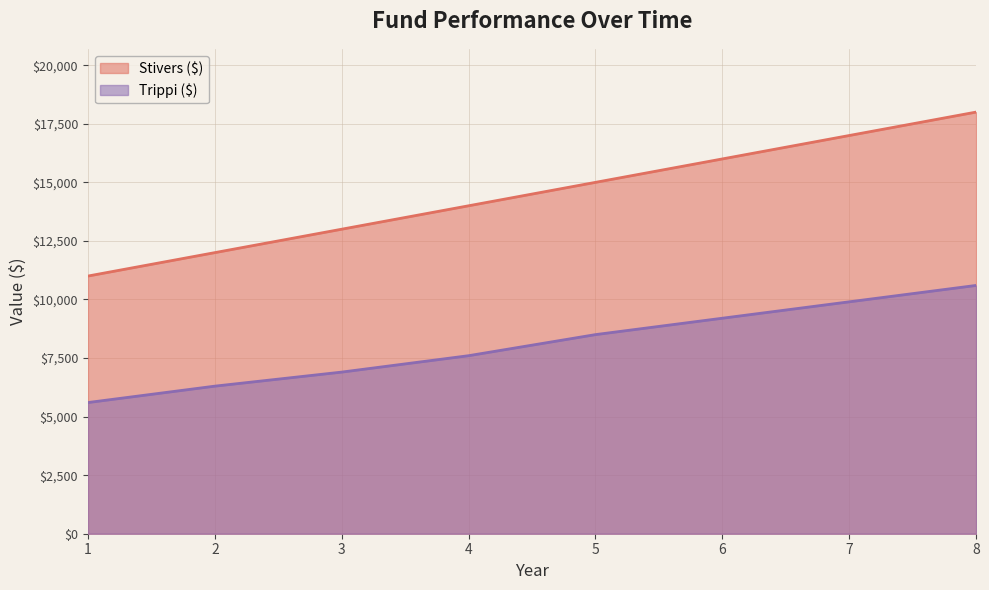

True or false: Stivers ($) has more than 0 interior local peaks.

False